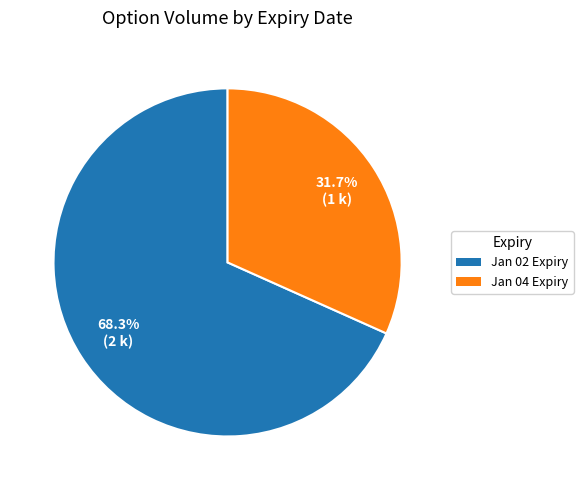

Is there any slice that represents more than half of the pie?

Yes